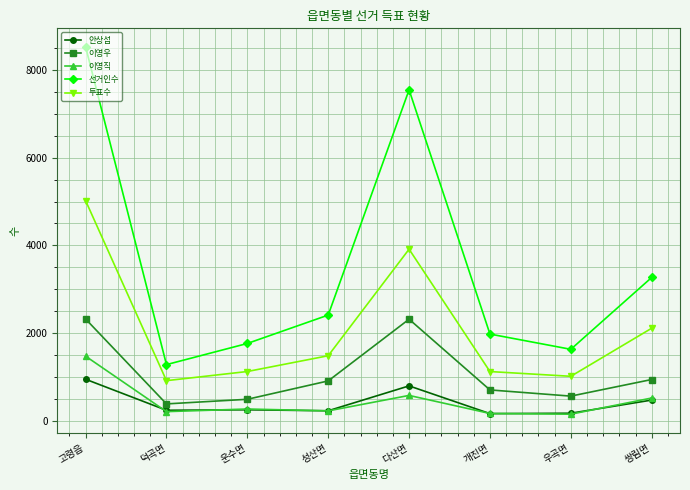

At which category is the sum across all series the highest?

고령읍